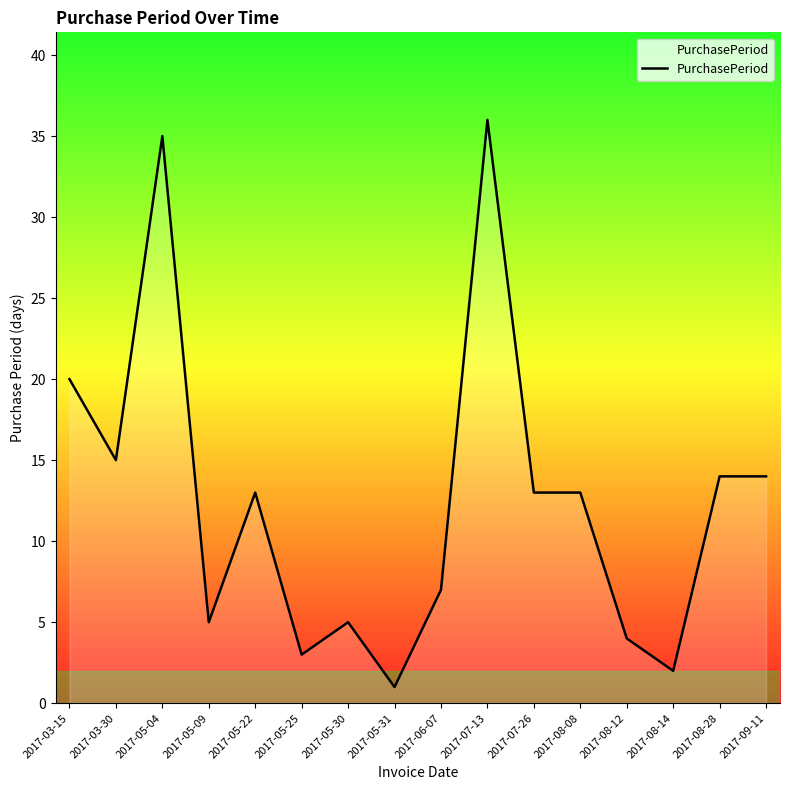

What position from the left is 2017-05-04?

3